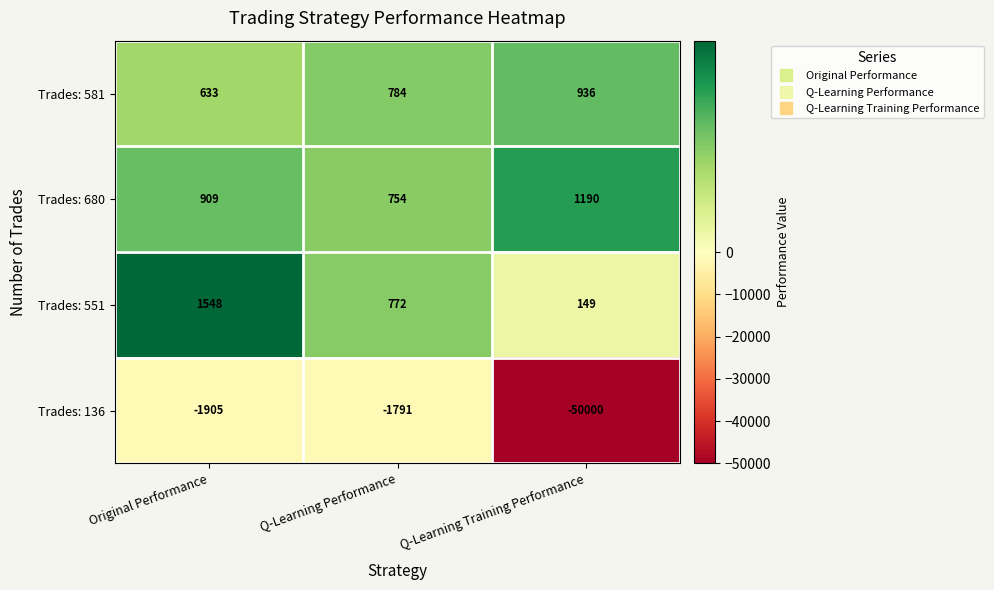

At which category is the sum across all series the highest?

Original Performance